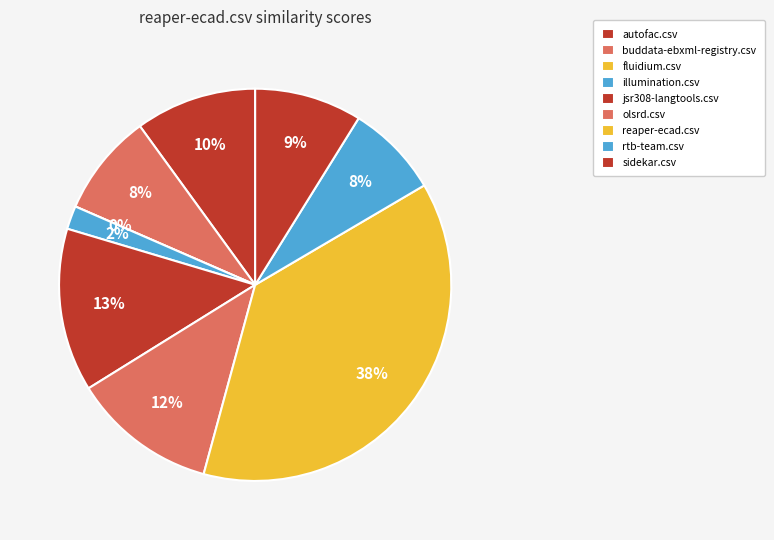

Does any single category account for the majority?

No